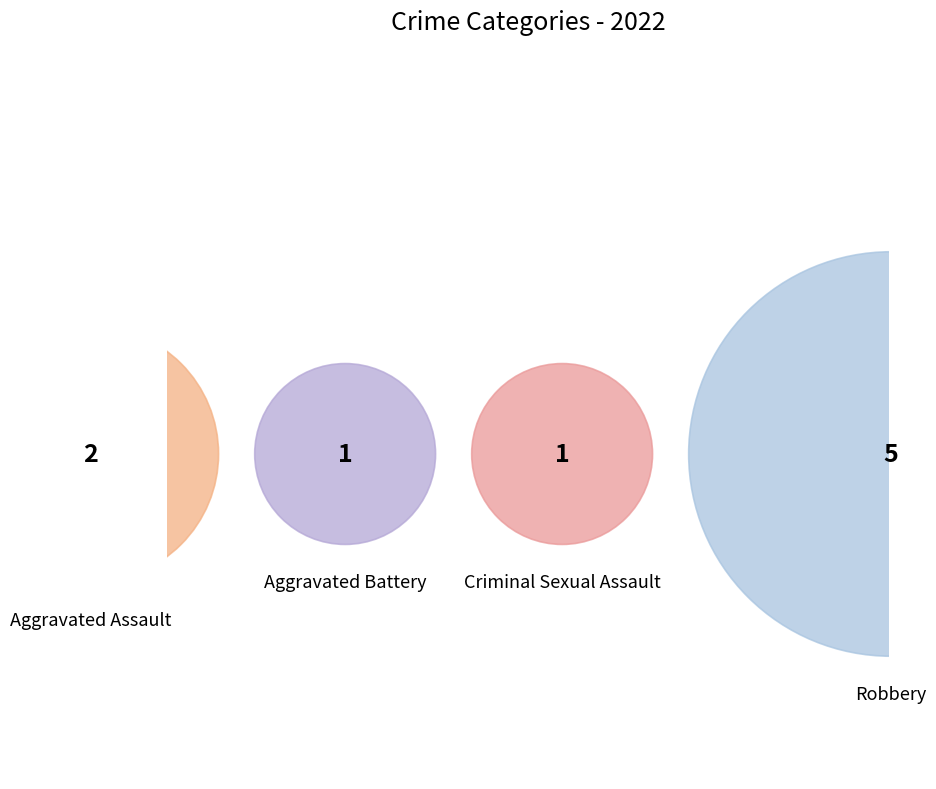

What percentage is the Aggravated Assault slice, to the nearest percent?

22%